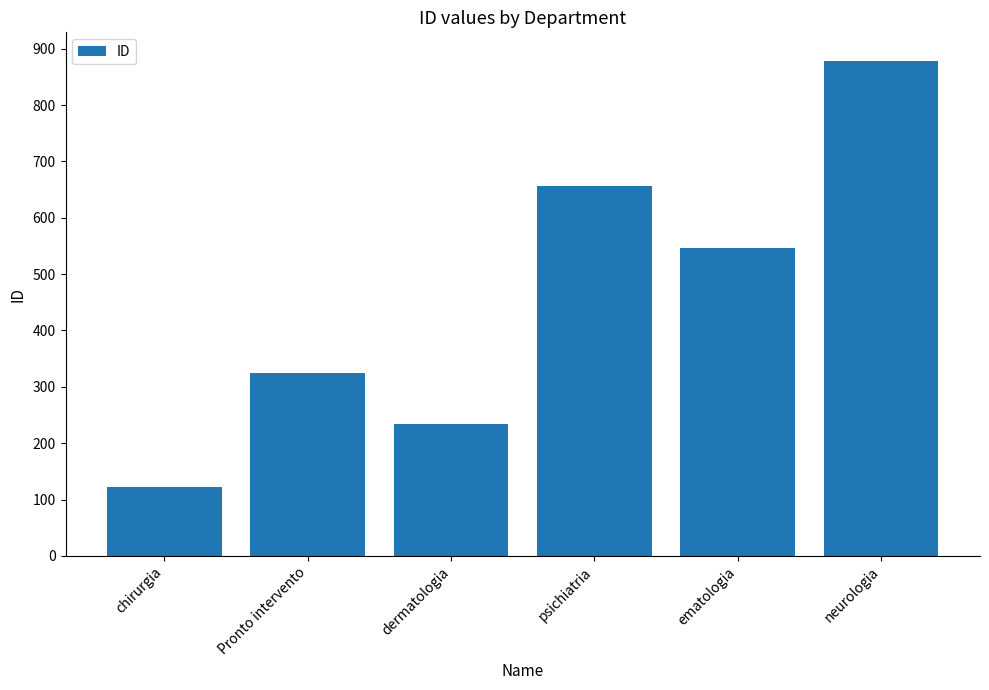

What is the difference between the maximum and minimum values?

756